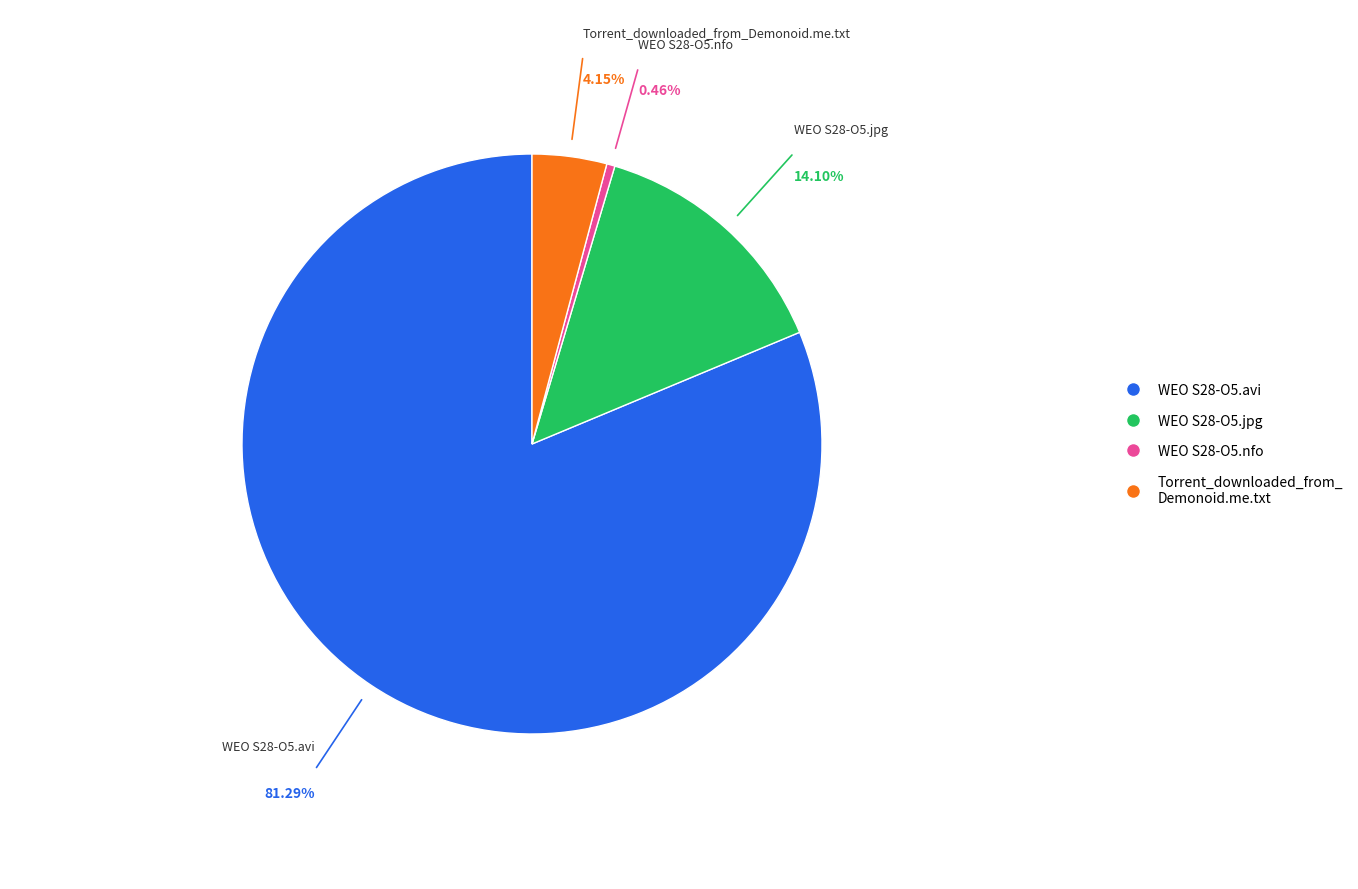

Count the number of slices in the pie.

4